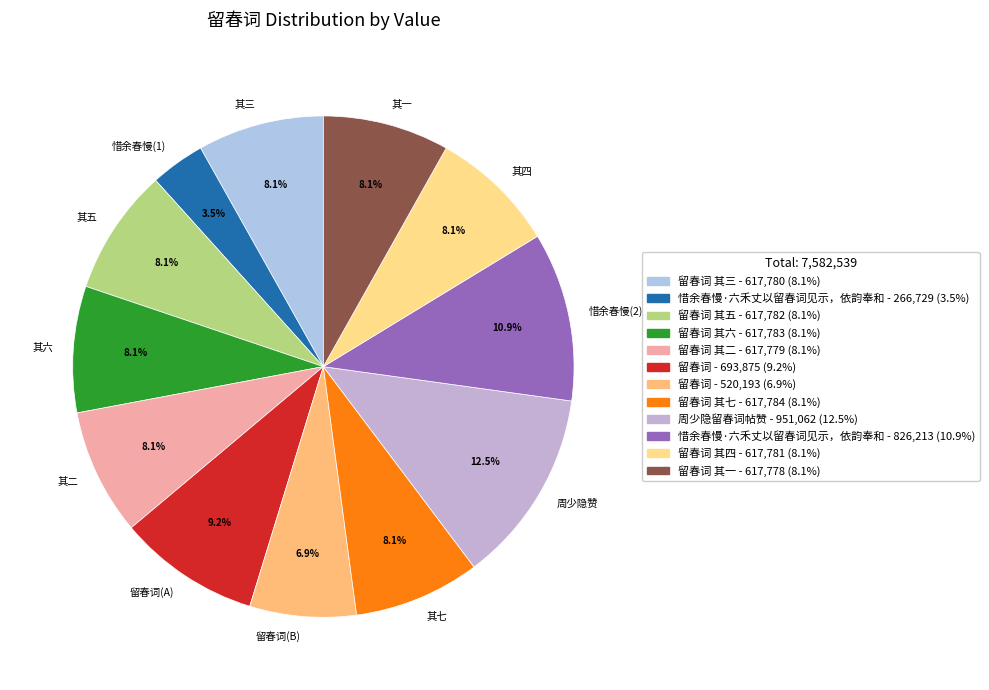

How many segments does this pie chart have?

12